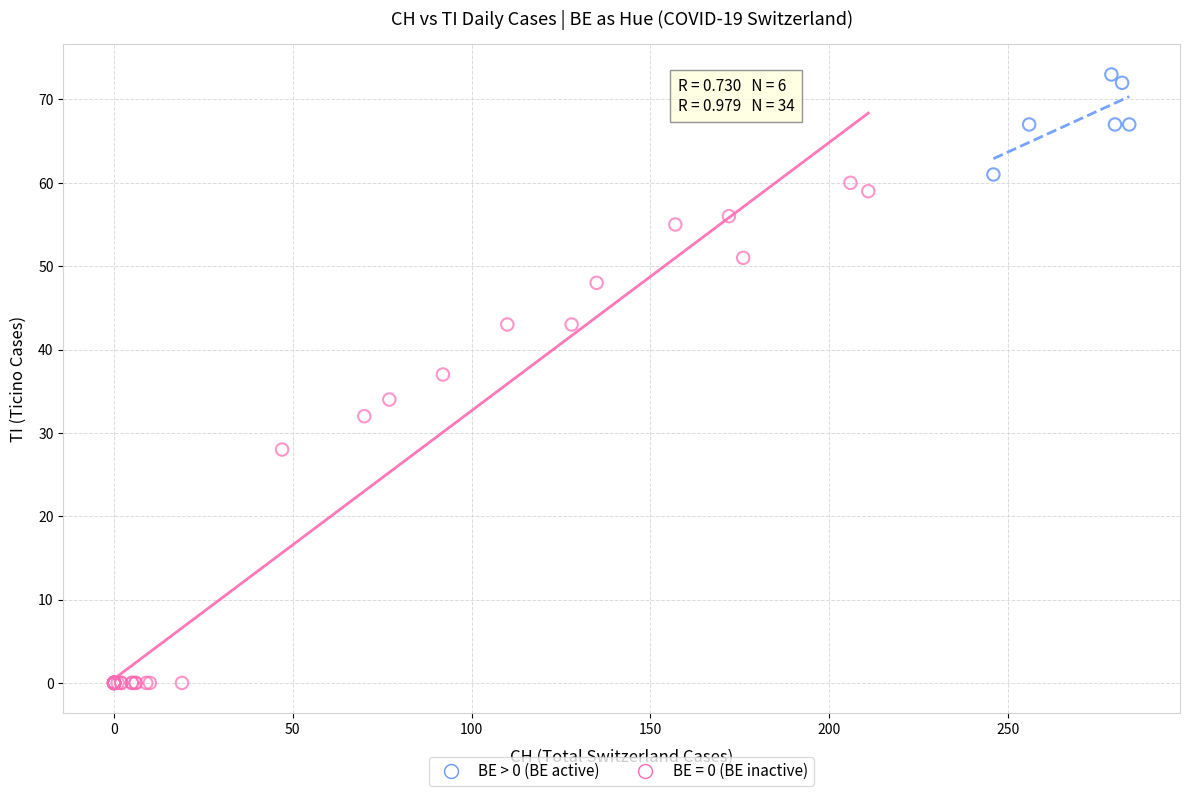

Which series reaches the minimum Y coordinate?

BE = 0 (BE inactive)